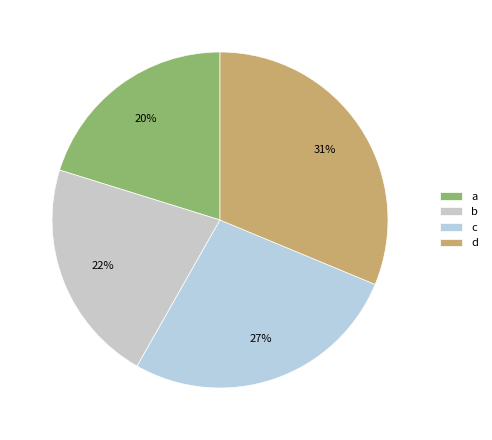

Is a the majority of the pie?

No